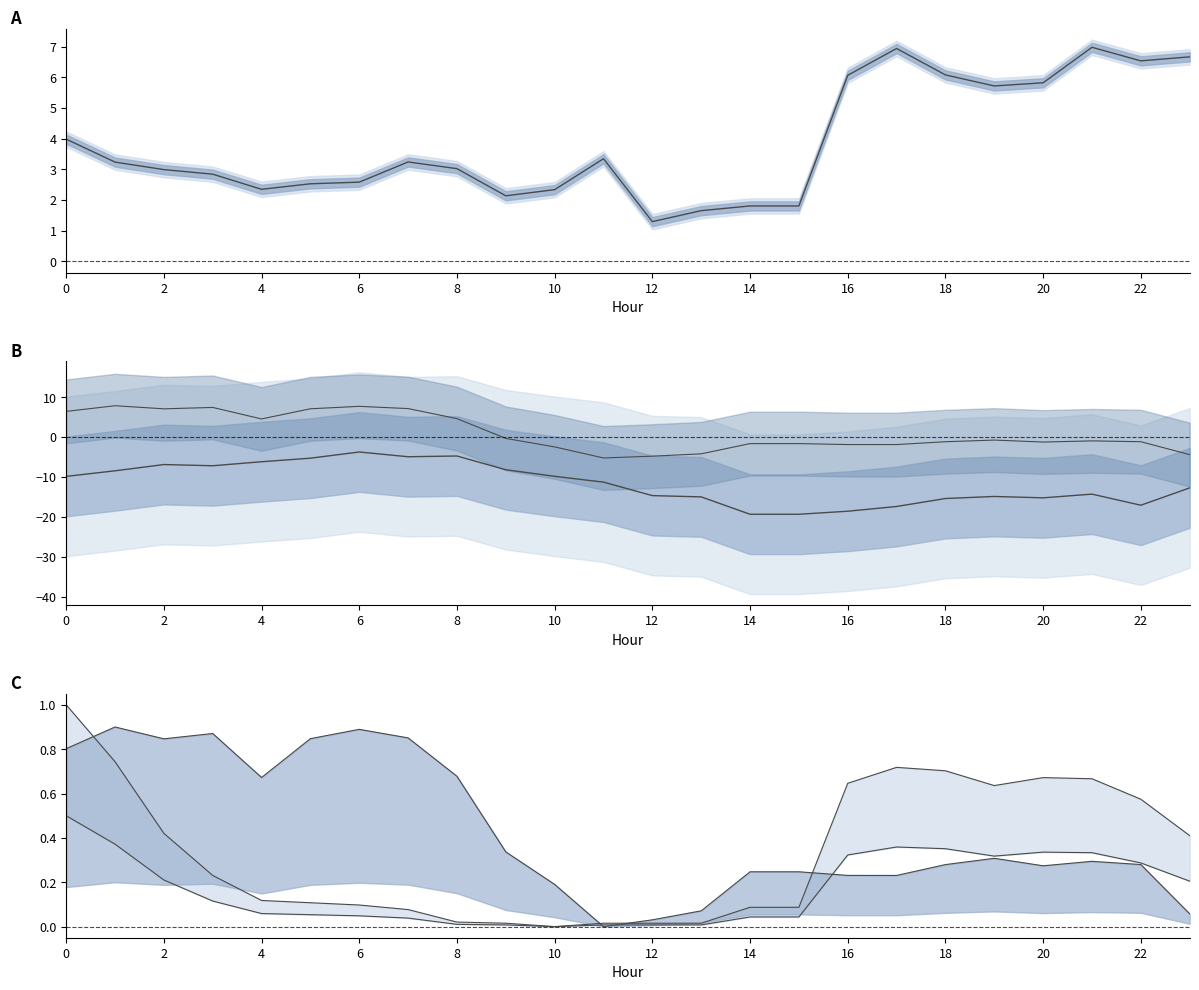

The ATT8 lower series shows 0.3 at 16. True or false?

True